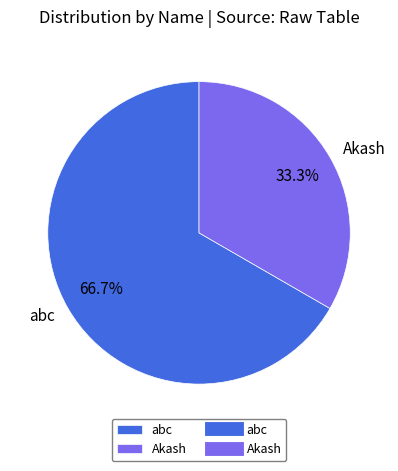

Approximately how many times larger is the value at abc compared to Akash?

2.0